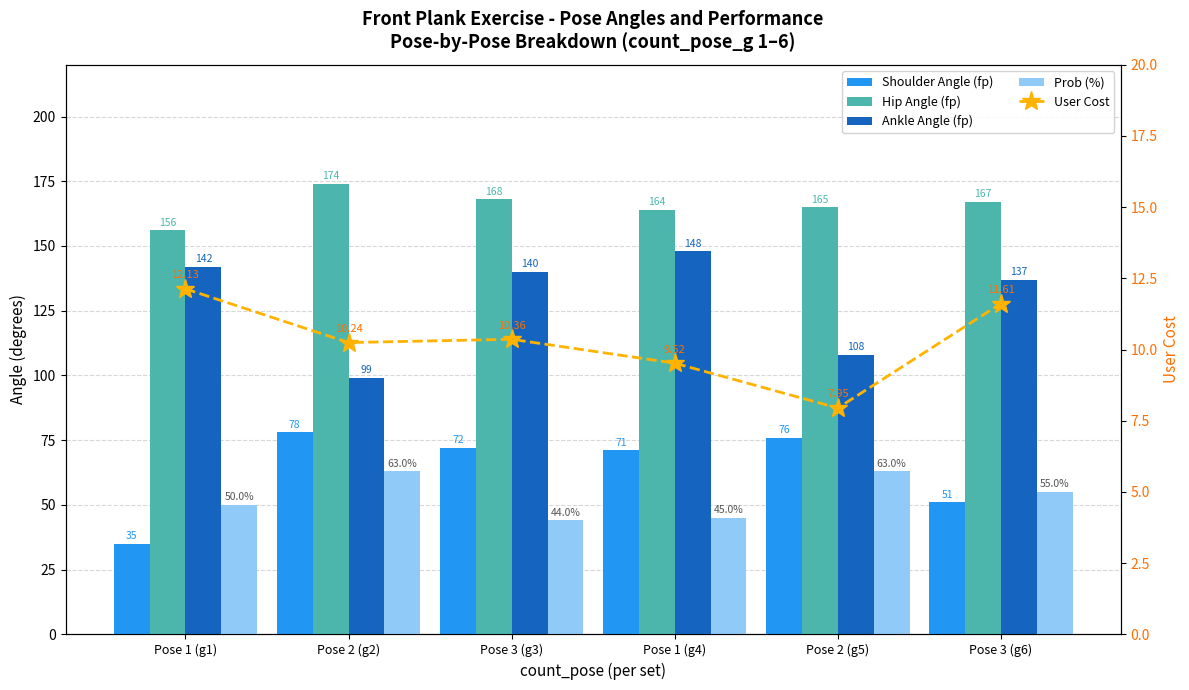

At which category is the sum across all series the highest?

Pose 1 (g4)